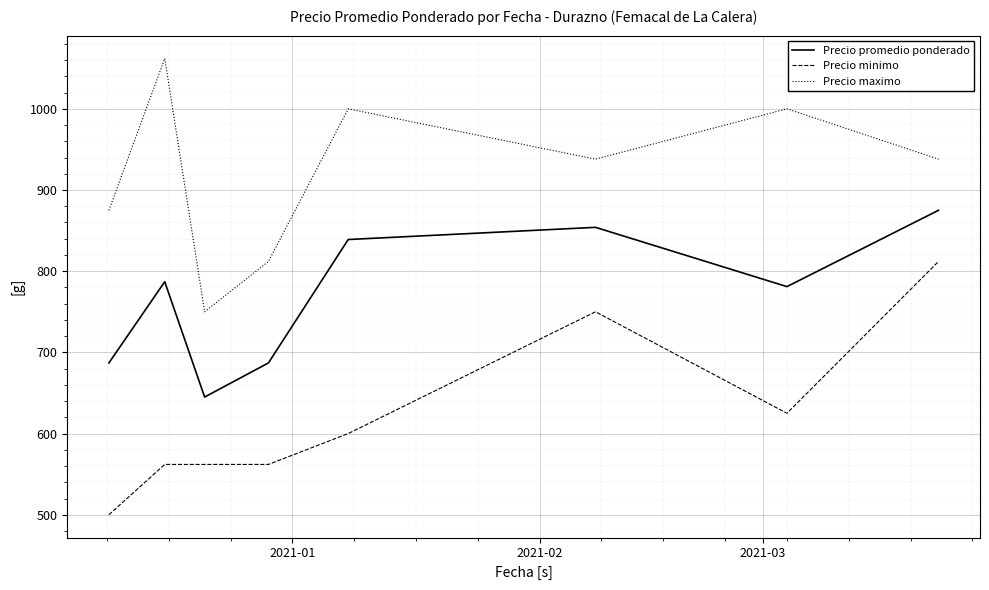

At how many categories does at least one series exceed 970?

3